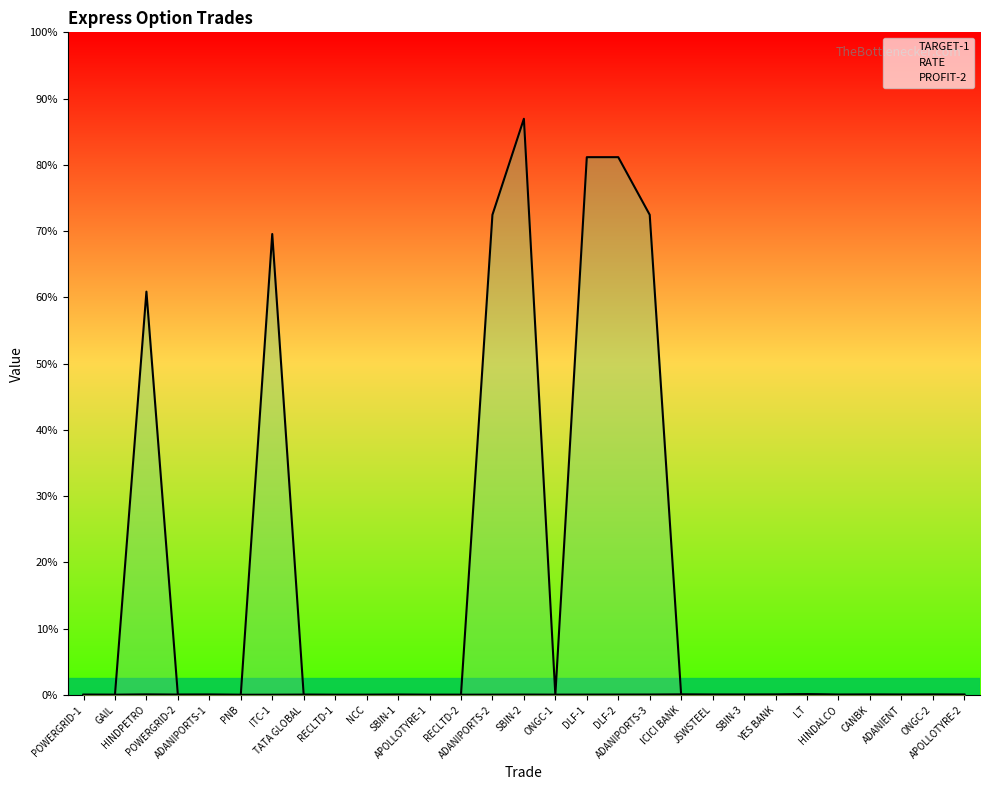

Where is the first local maximum for TARGET-1?

HINDPETRO